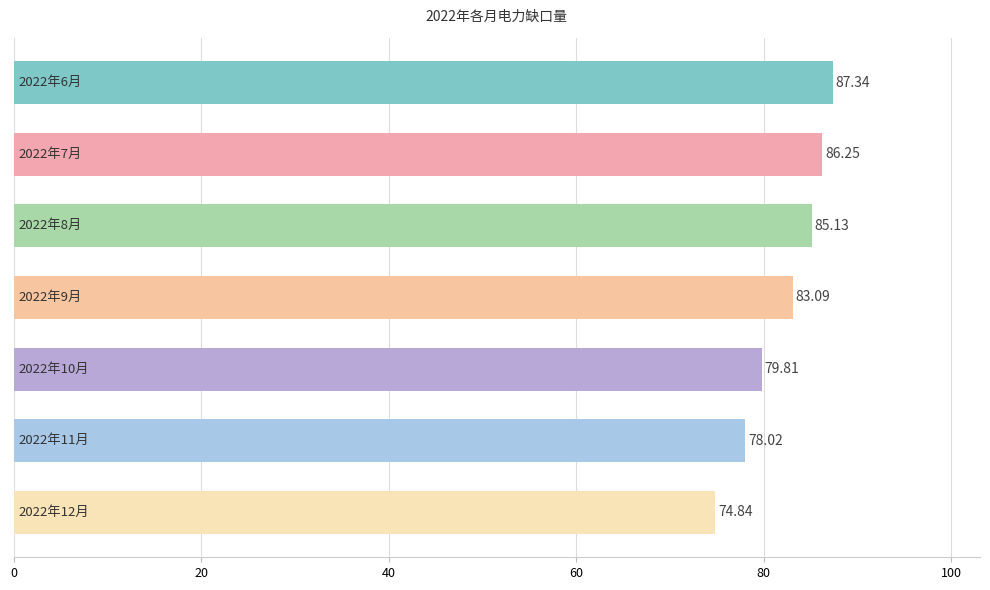

What is the difference between the second highest and second lowest values?

8.2